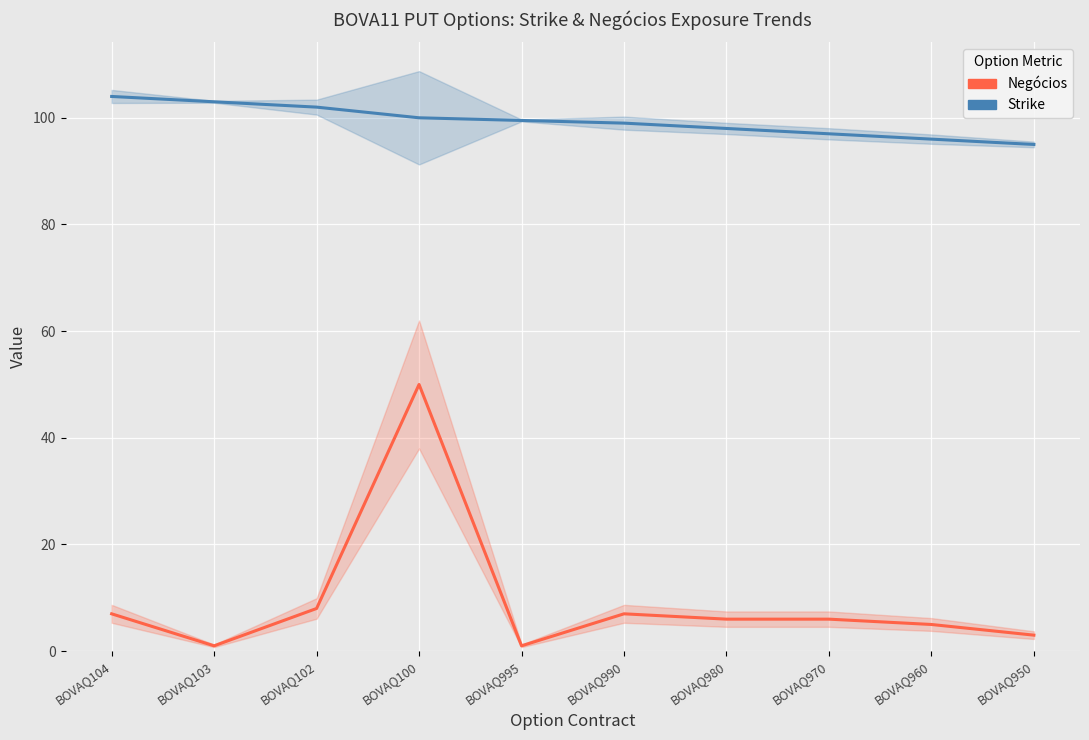

In Negócios, how many points are higher than both neighbors (excluding endpoints)?

2